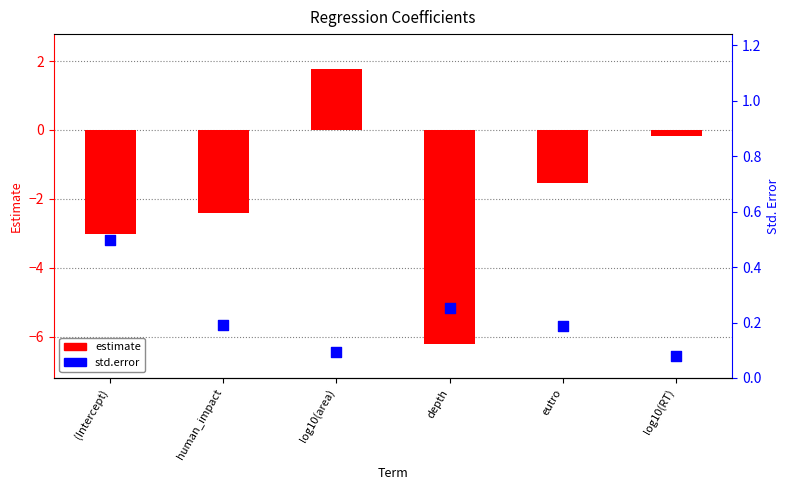

Which series reaches the maximum Y coordinate?

estimate